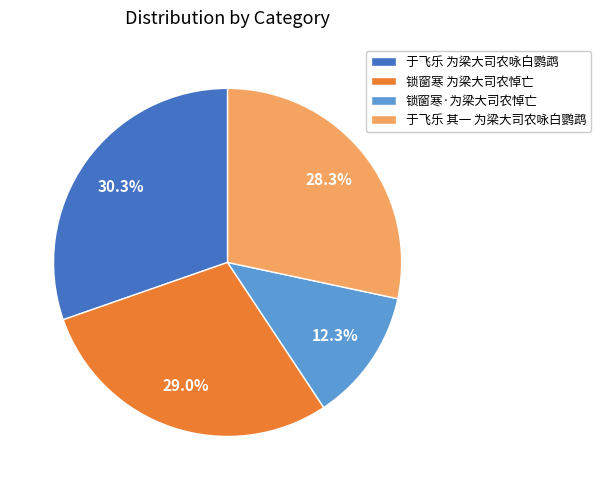

How many slices are in this pie chart?

4